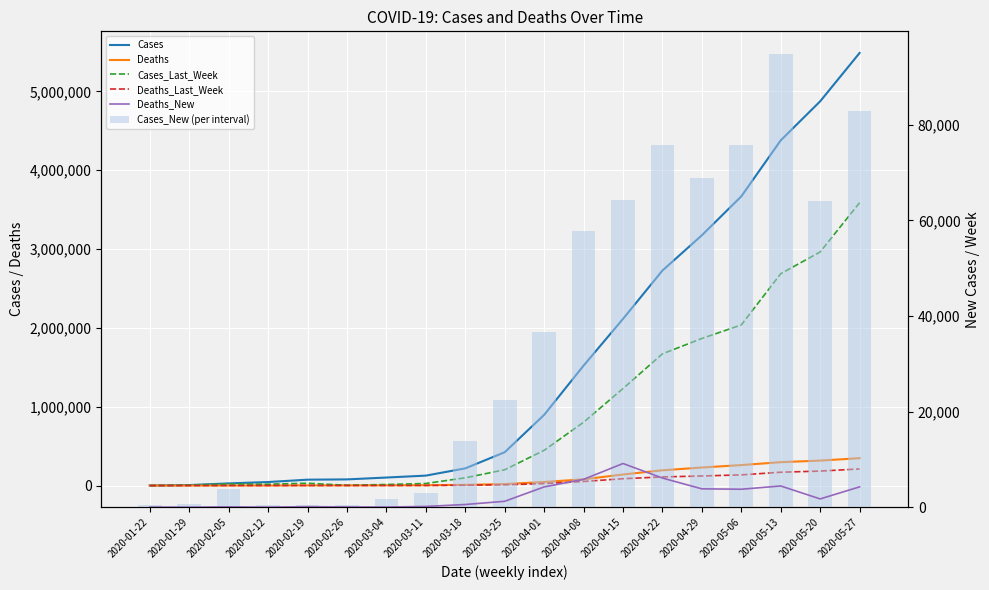

What is the sum of all Cases_New (per interval) values?

667837